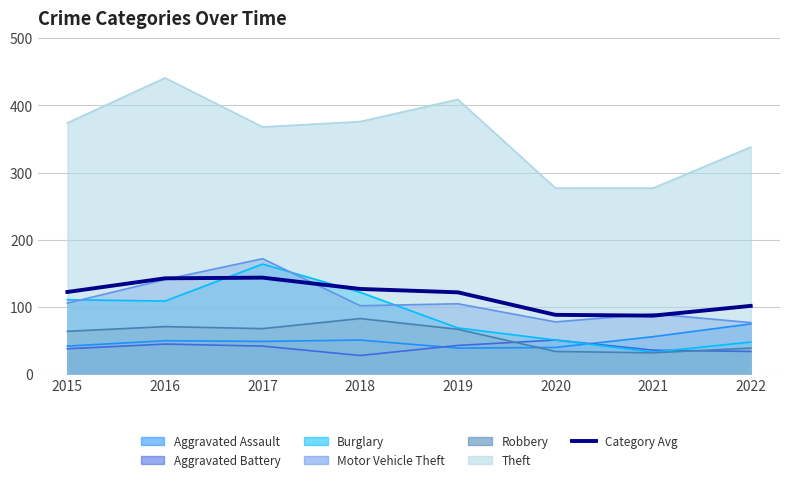

Reading left to right, transcribe all the data shown in this chart.

2015=122.5	2016=142.8	2017=143.8	2018=127.0	2019=122.0	2020=88.5	2021=87.3	2022=101.8